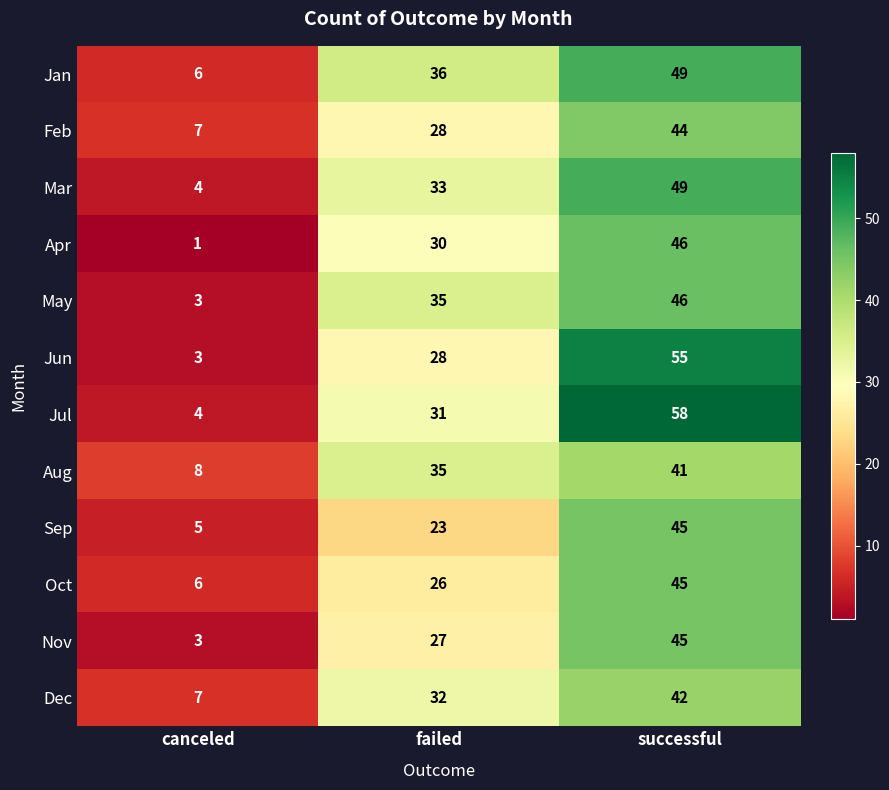

Count the number of categories in the chart.

3